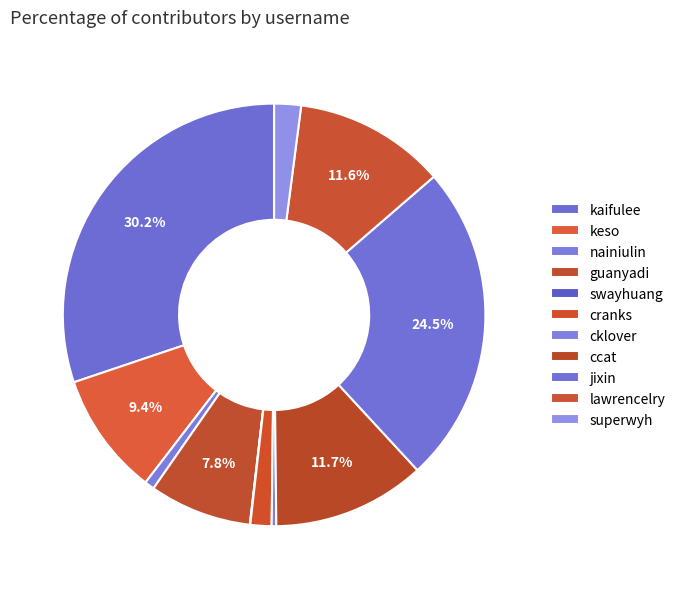

What is the ratio of the value at guanyadi to the value at nainiulin?

10.5